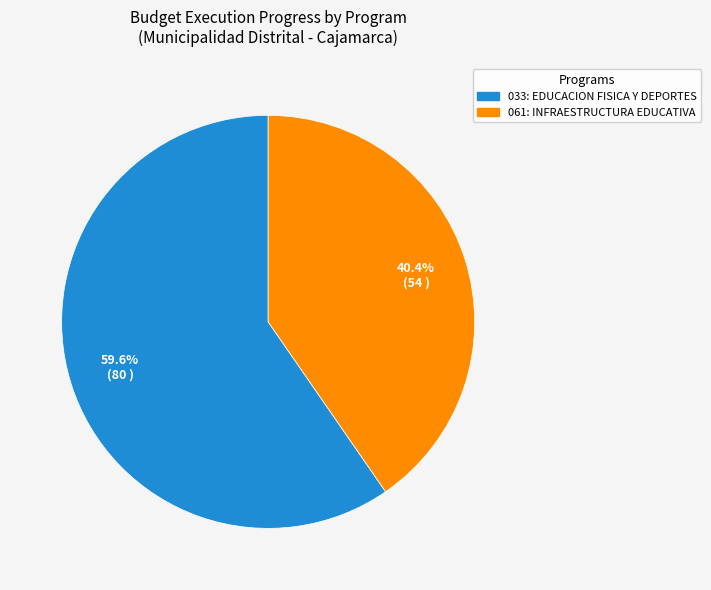

Is it true that 033: EDUCACION FISICA Y DEPORTES is 71% of the pie?

False